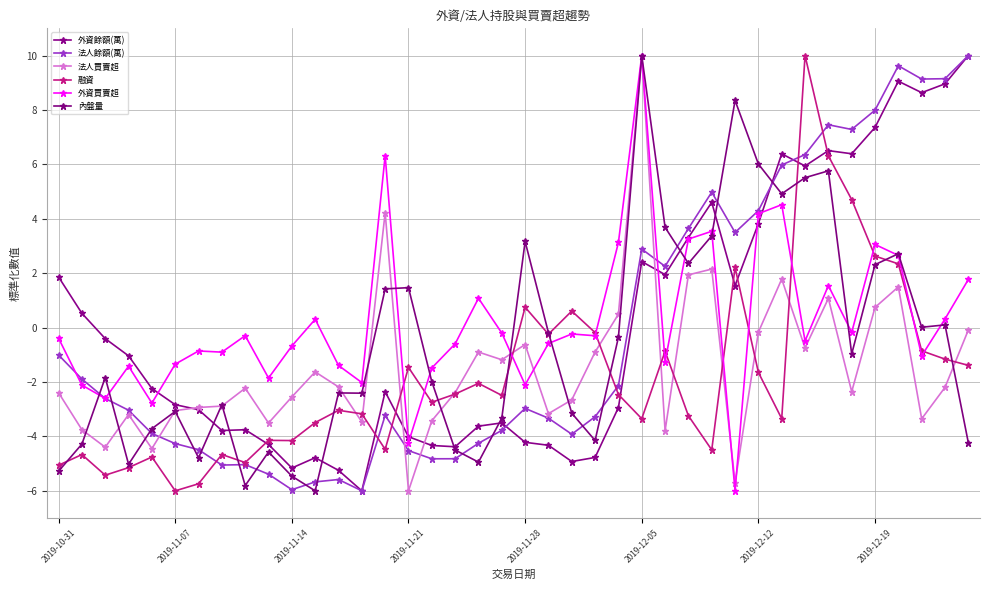

Is this an area chart (filled region under the line)?

No